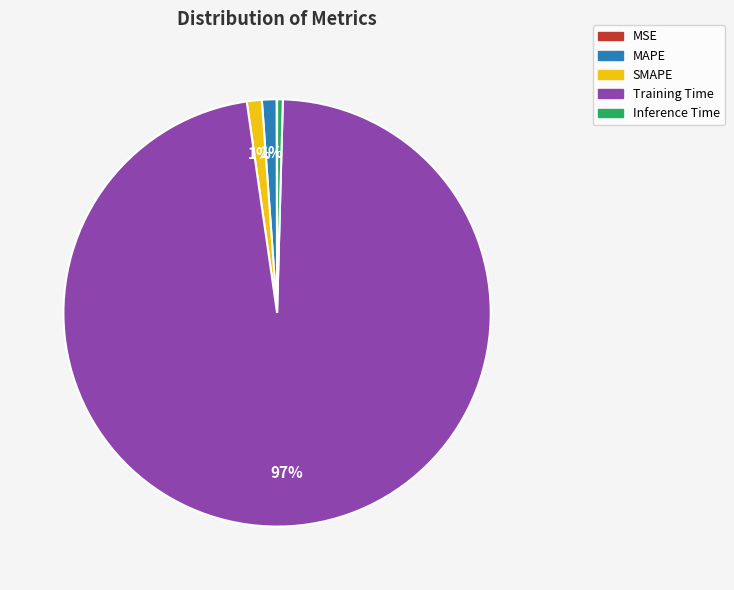

What percentage is the MAPE slice, to the nearest percent?

1%